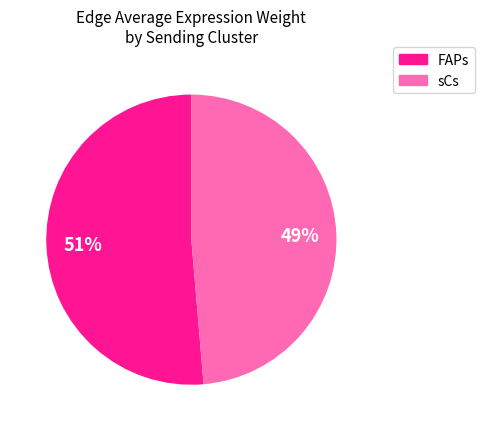

To the nearest percent, what is the average slice percentage?

50%